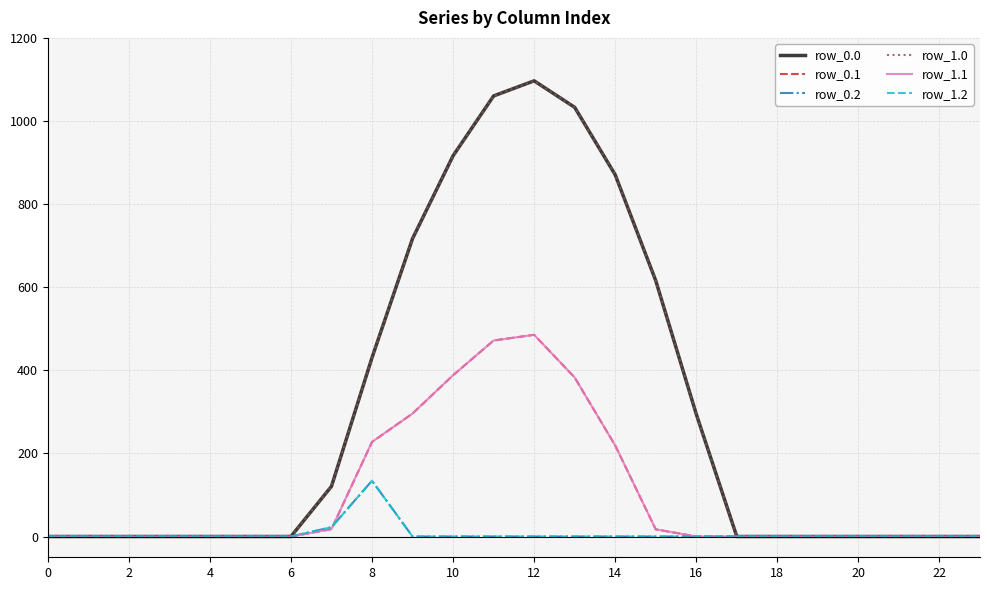

True or false: row_1.0 and row_0.0 cross at least once.

False